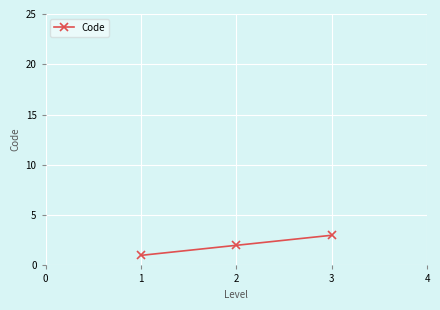

Reading right to left, list all the values displayed in this chart.

3	2	1